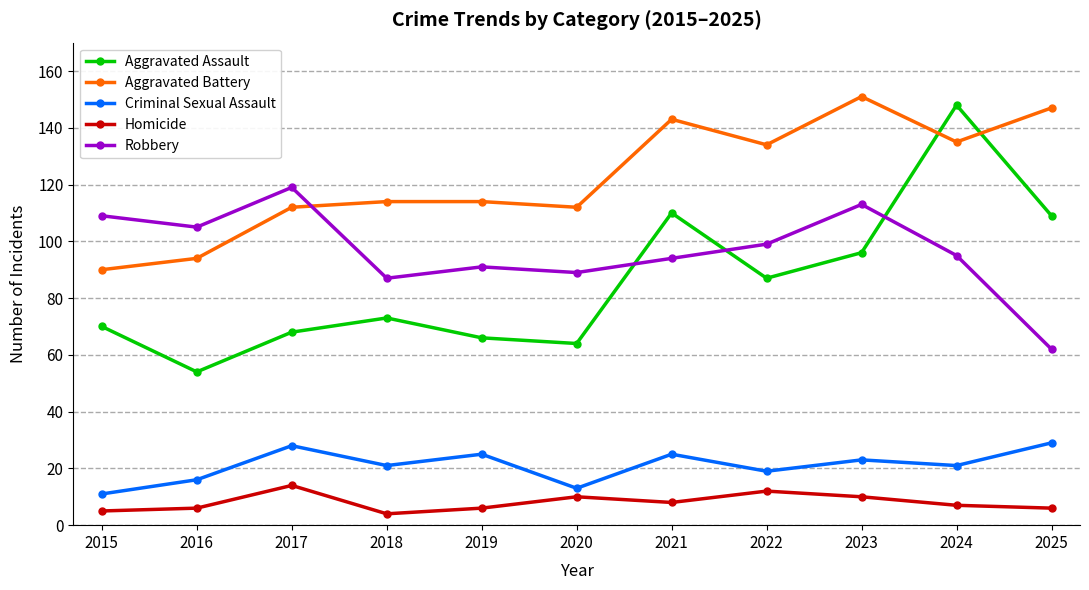

What is the maximum value for Criminal Sexual Assault?

29